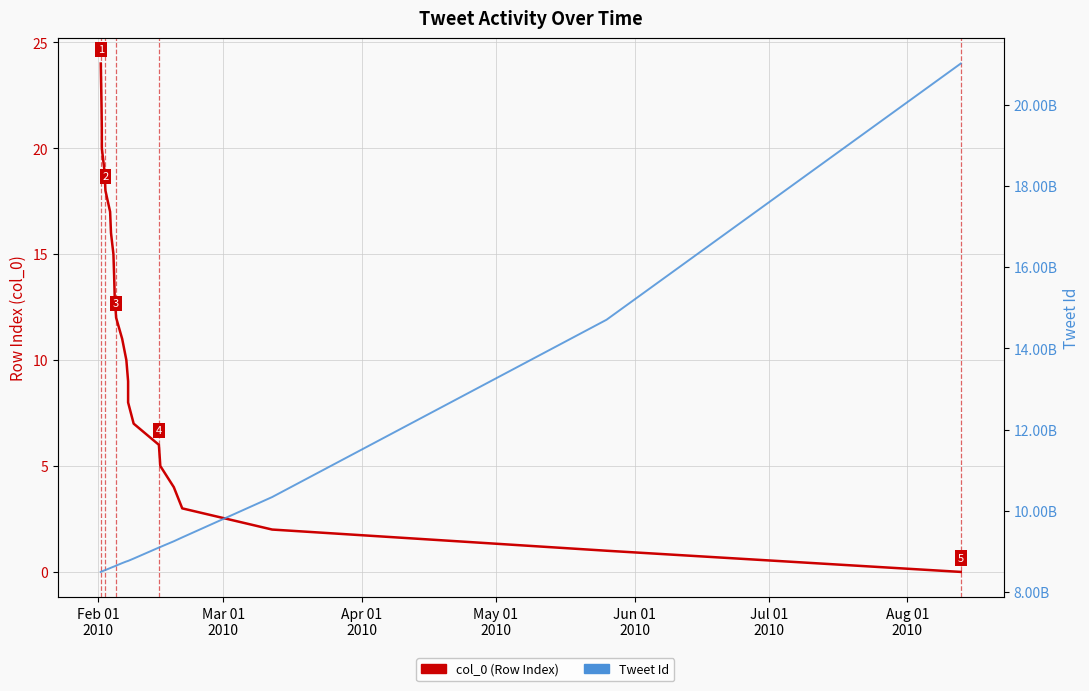

Does the chart display data point markers on the line(s)?

No